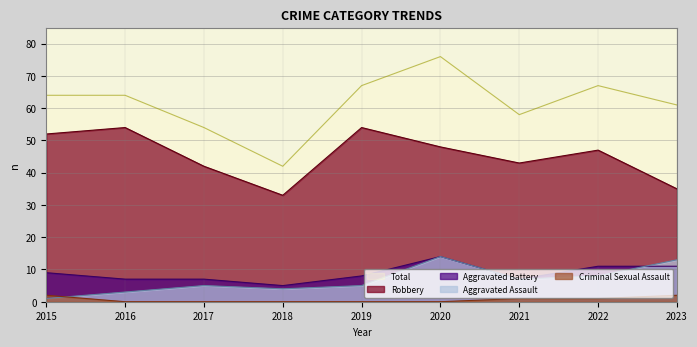

How many values in the Criminal Sexual Assault series exceed 0?

4